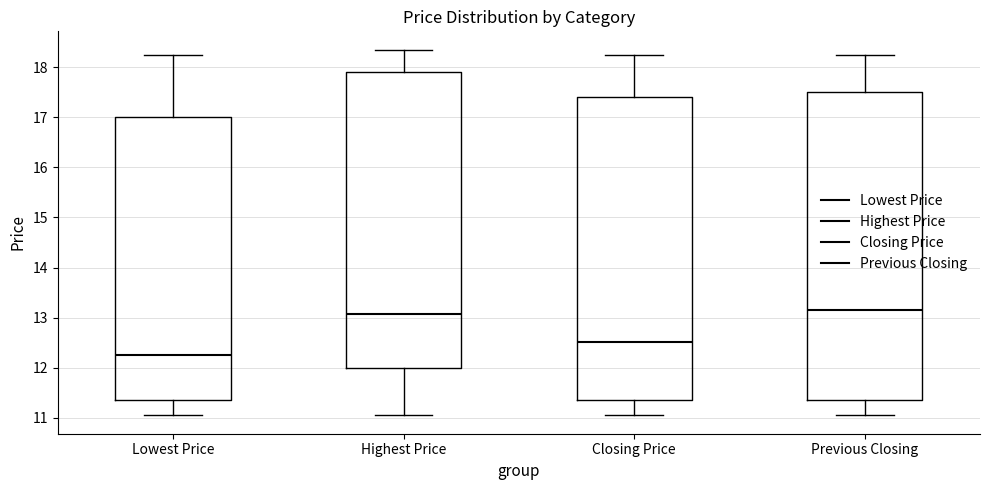

Reading left to right, read every box against the y-axis: the position of its median line, the range the box covers, and the ends of its whiskers. The values are not printed on the chart, so give them approximately, as read against the axis.

Lowest Price: median 12.3, box 11.4 to 17.0, whiskers 11.1 to 18.3
Highest Price: median 13.1, box 12.0 to 17.9, whiskers 11.1 to 18.4
Closing Price: median 12.5, box 11.4 to 17.4, whiskers 11.1 to 18.3
Previous Closing: median 13.2, box 11.4 to 17.5, whiskers 11.1 to 18.3